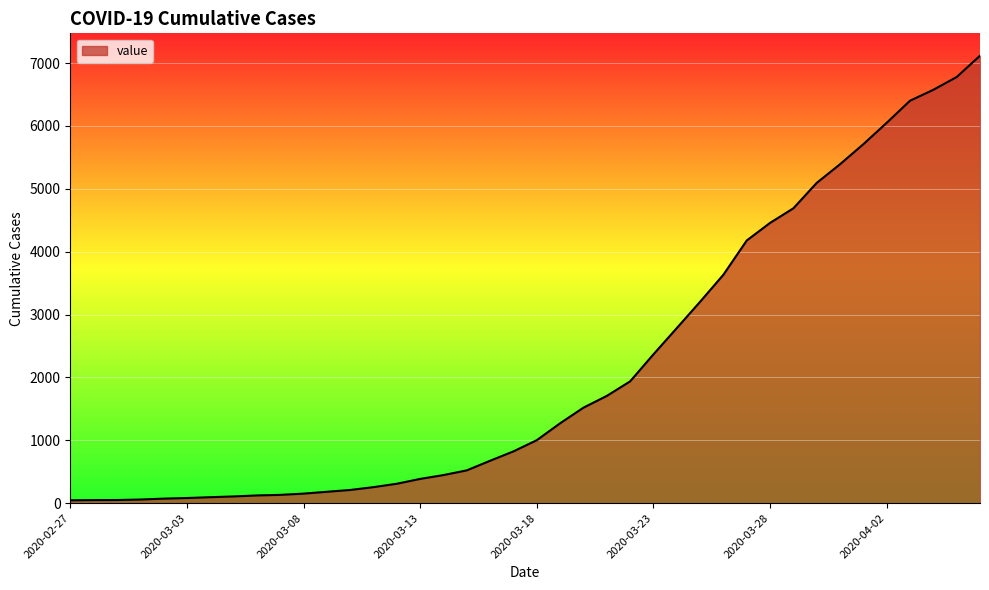

What is the difference between the maximum and minimum values?

7071